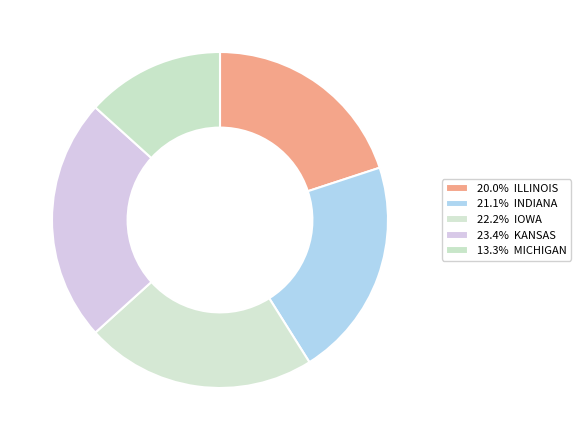

How many slices are in this pie chart?

5